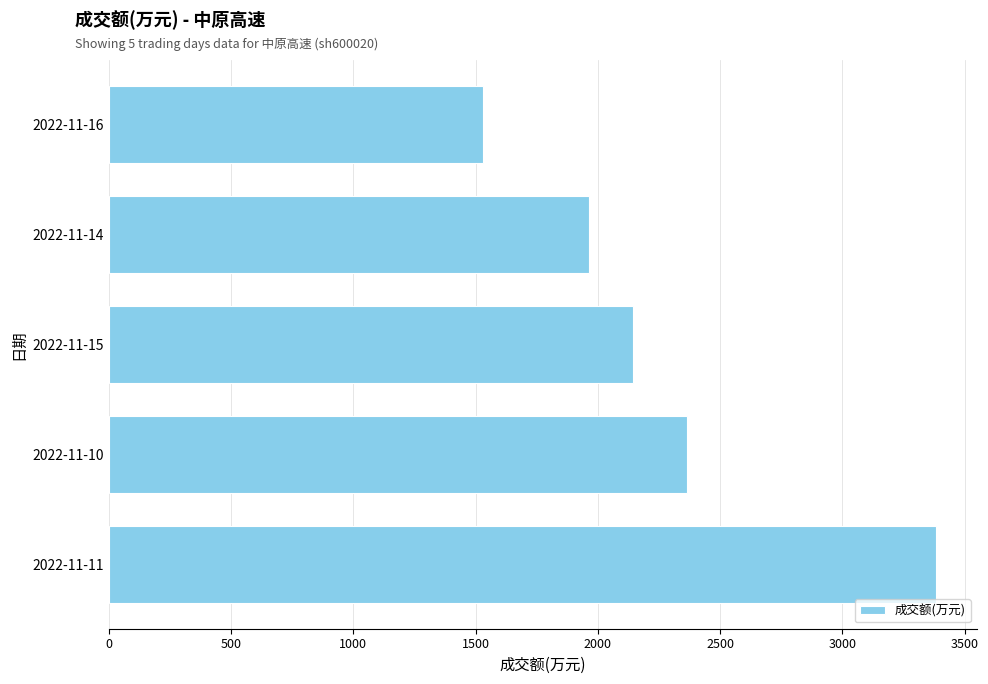

Does the chart contain stacked bars?

No